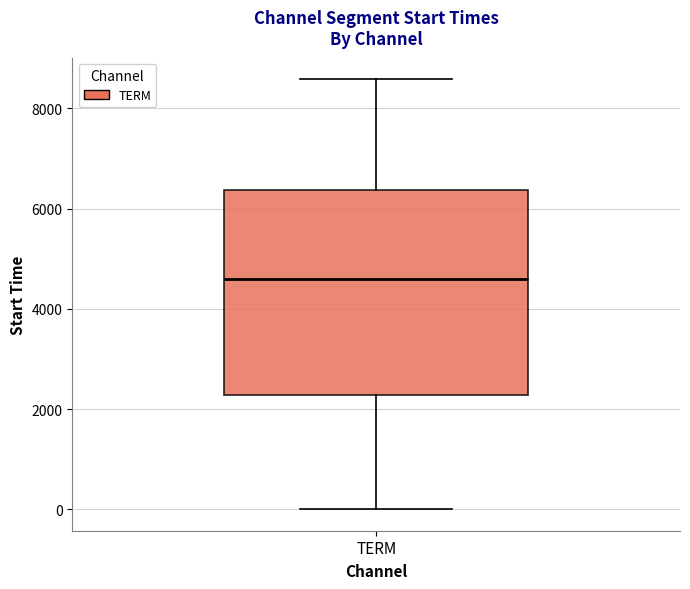

Where is the upper edge of the box for TERM on the y-axis? The values are not printed on the chart, so give them approximately, as read against the axis.

6400